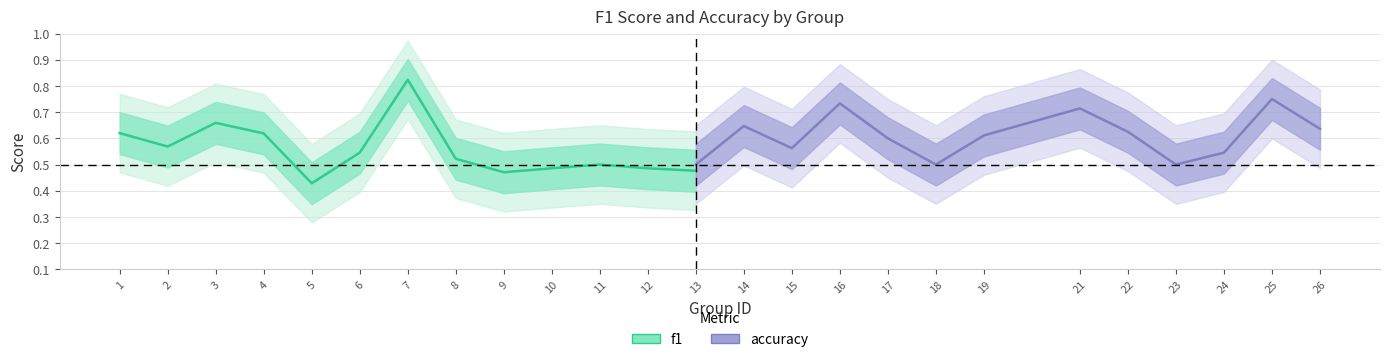

True or false: f1 has more than 1 points higher than both neighbors.

True